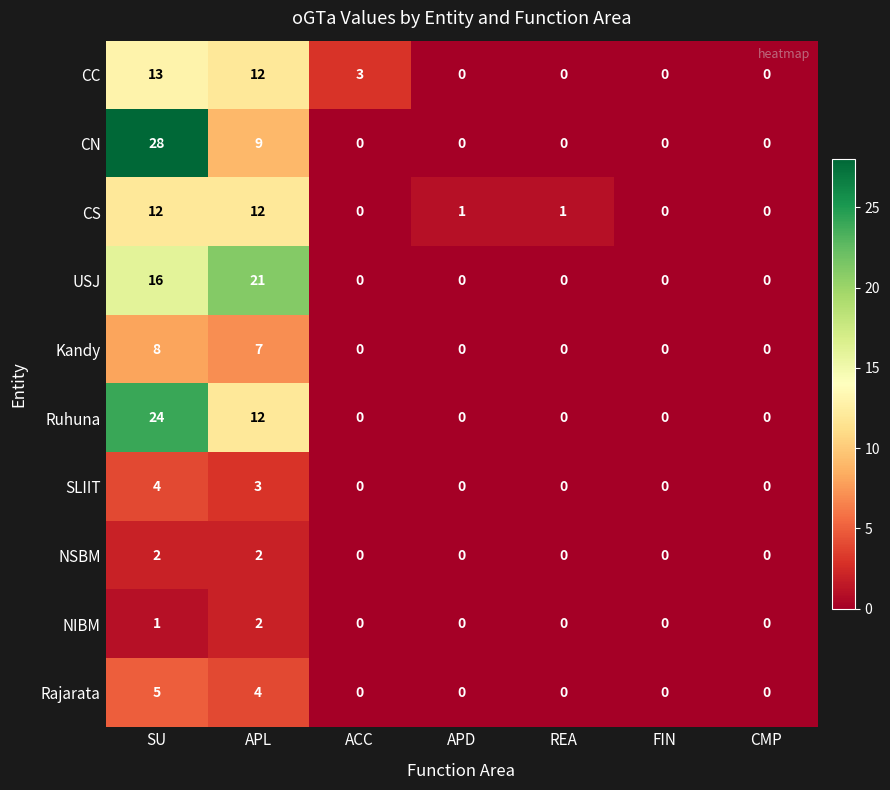

Between SU and APL, which series saw the biggest shift?

CN